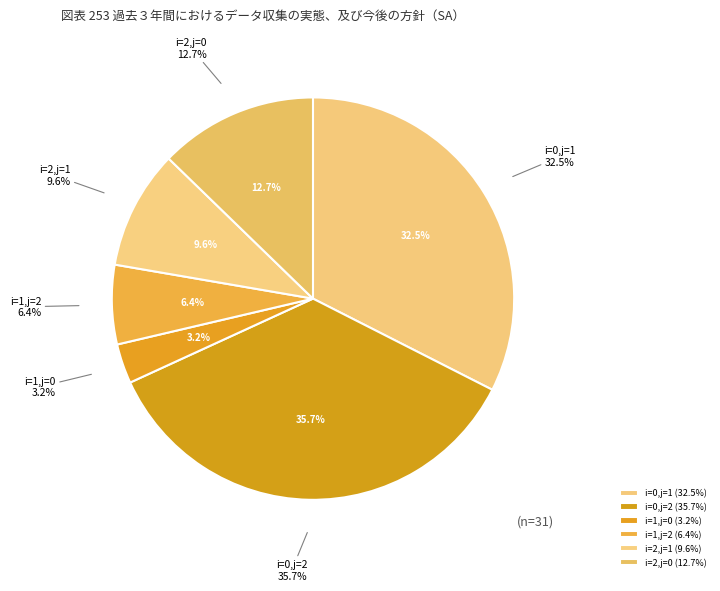

To the nearest percent, what is the combined percentage of i=2,j=1 and i=1,j=0?

13%